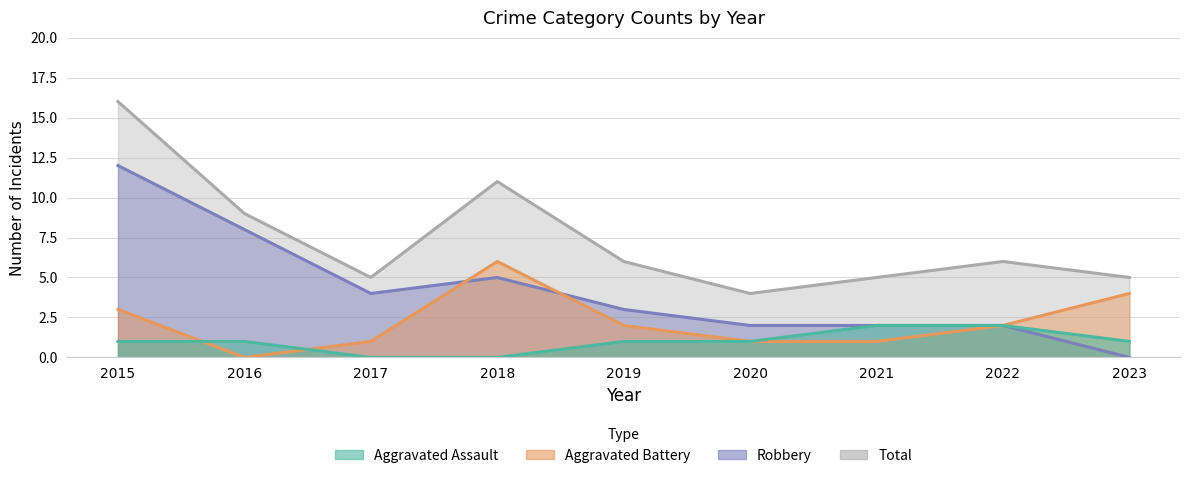

Reading right to left, extract all data points from this chart.

Aggravated Assault: 1	2	2	1	1	0	0	1	1
Aggravated Battery: 4	2	1	1	2	6	1	0	3
Robbery: 0	2	2	2	3	5	4	8	12
Total: 5	6	5	4	6	11	5	9	16